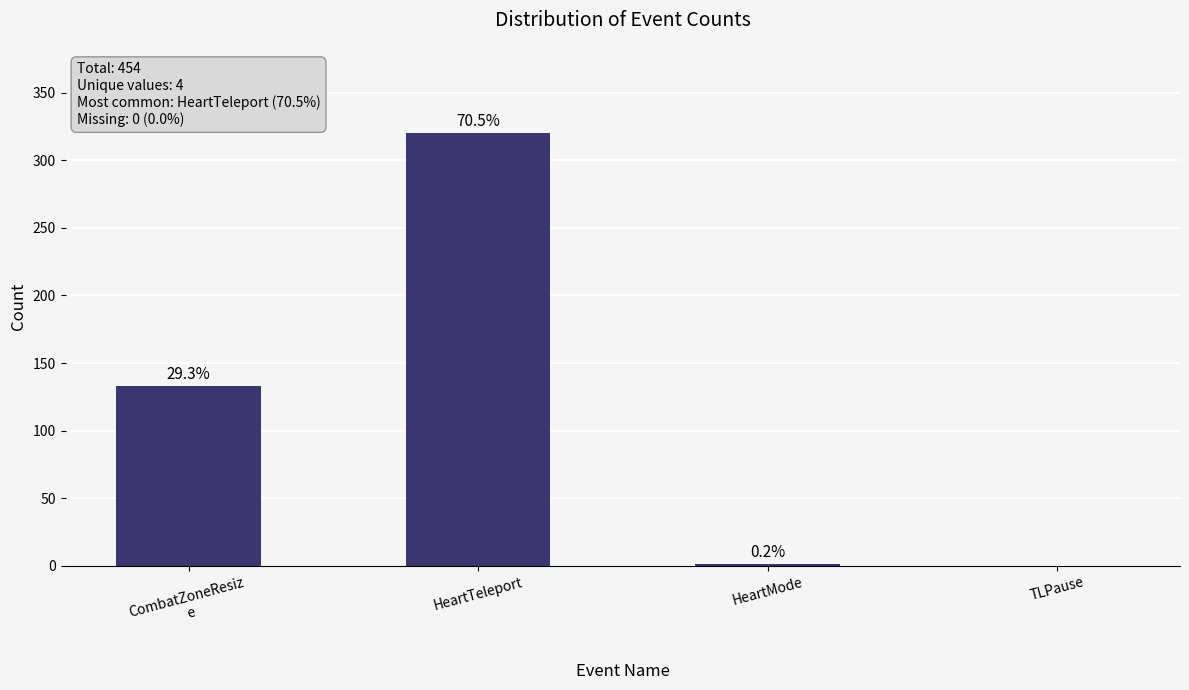

What is the label of the 4th bar from the left?

TLPause